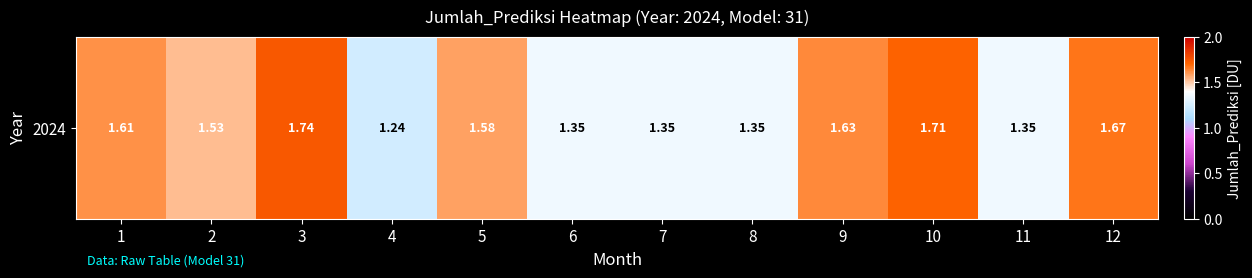

What is the greatest value displayed?

1.7